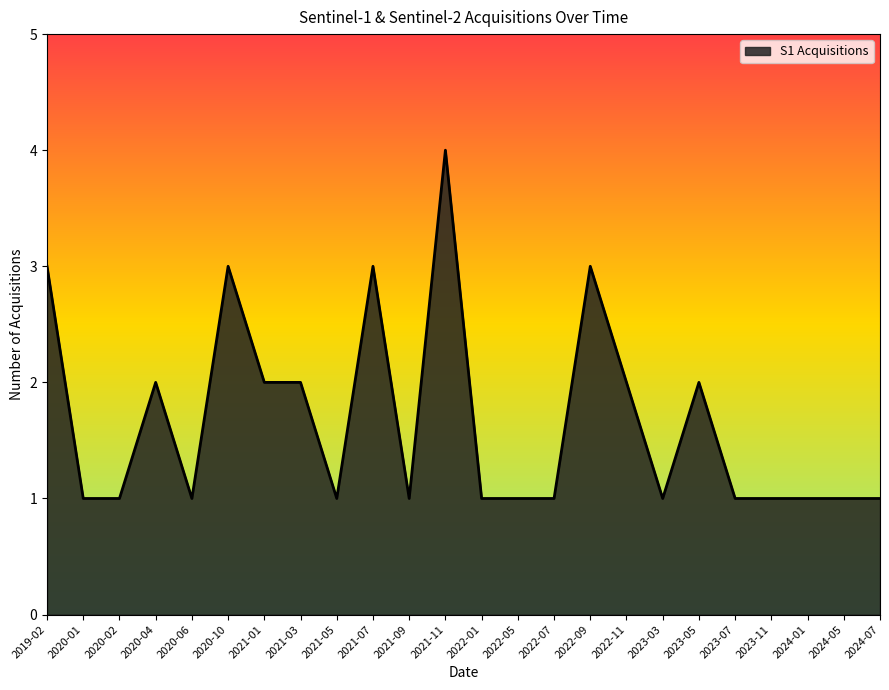

Is it true that the value at 2022-05 is 1?

True